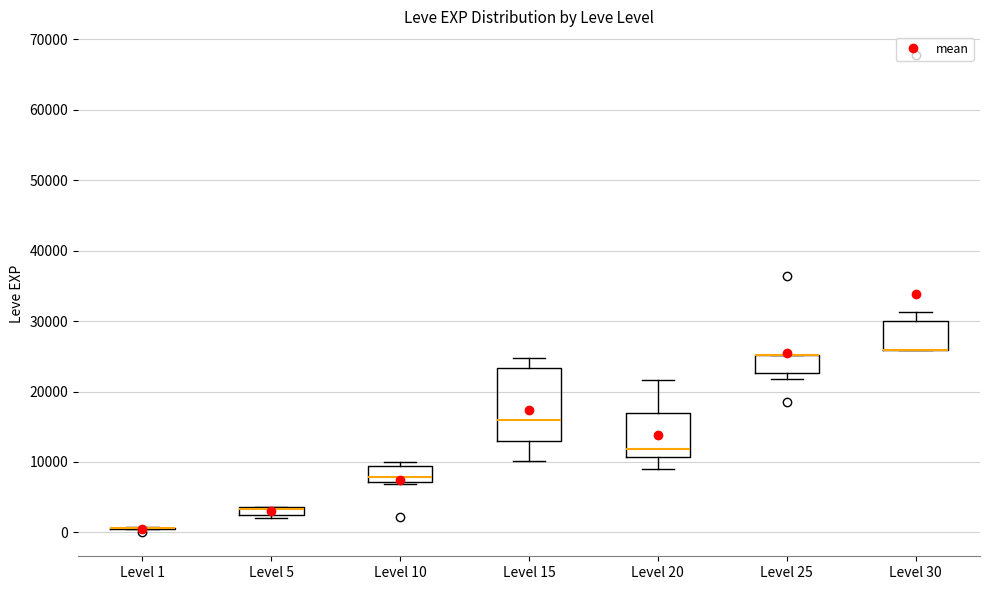

Comparing the boxes themselves (not the whiskers), which one is the tallest?

Level 15